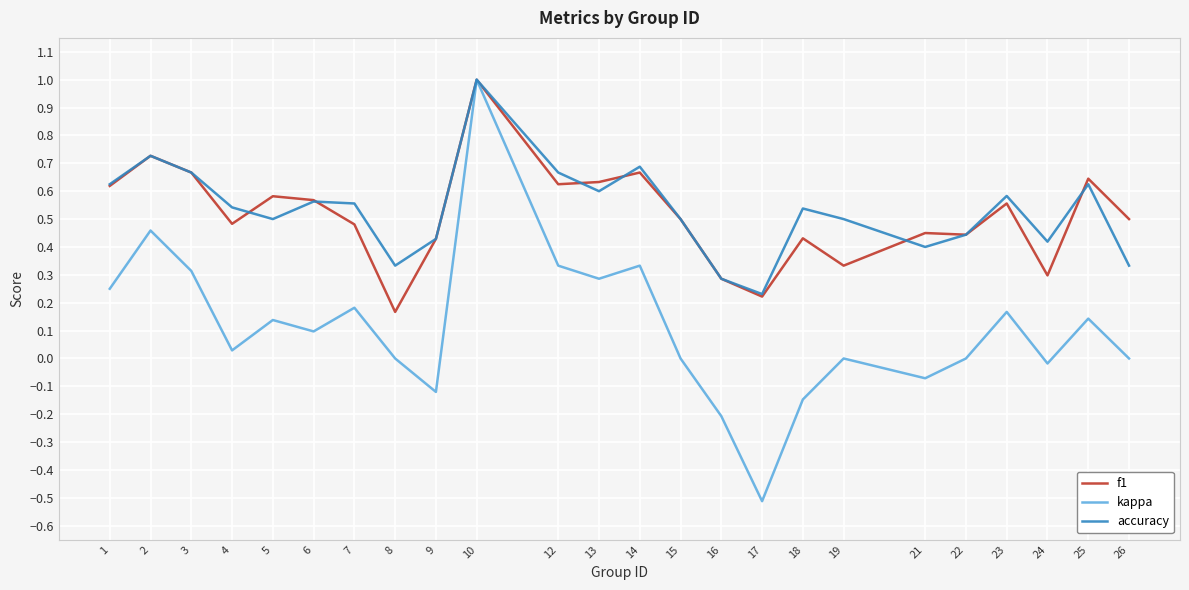

True or false: accuracy has a value of 1.0 at 6.

False